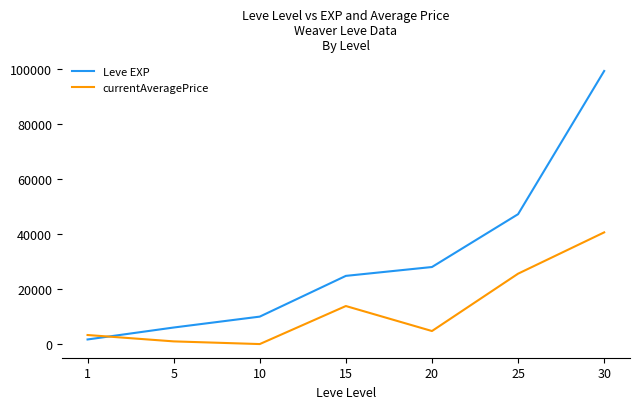

Reading left to right, extract all data points from this chart.

Leve EXP: 1690.0	6030.0	9990.0	24790.0	28010.0	47200.0	99220.0
currentAveragePrice: 3307.0	995.0	18.6	13837.3	4755.0	25585.0	40593.0